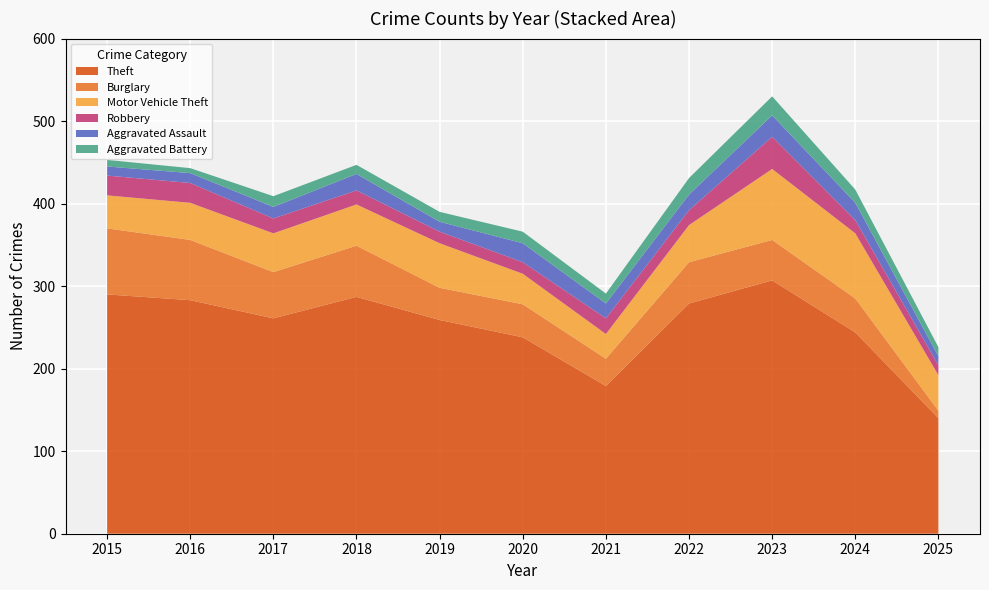

What is the minimum value for Theft?

140